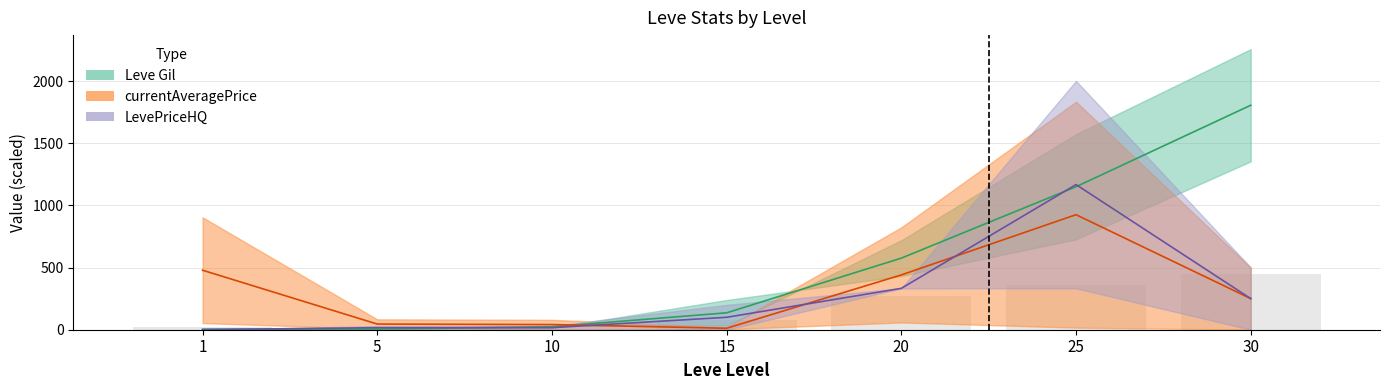

Rank the series at 25 from lowest to highest value.

currentAveragePrice, Leve Gil, LevePriceHQ